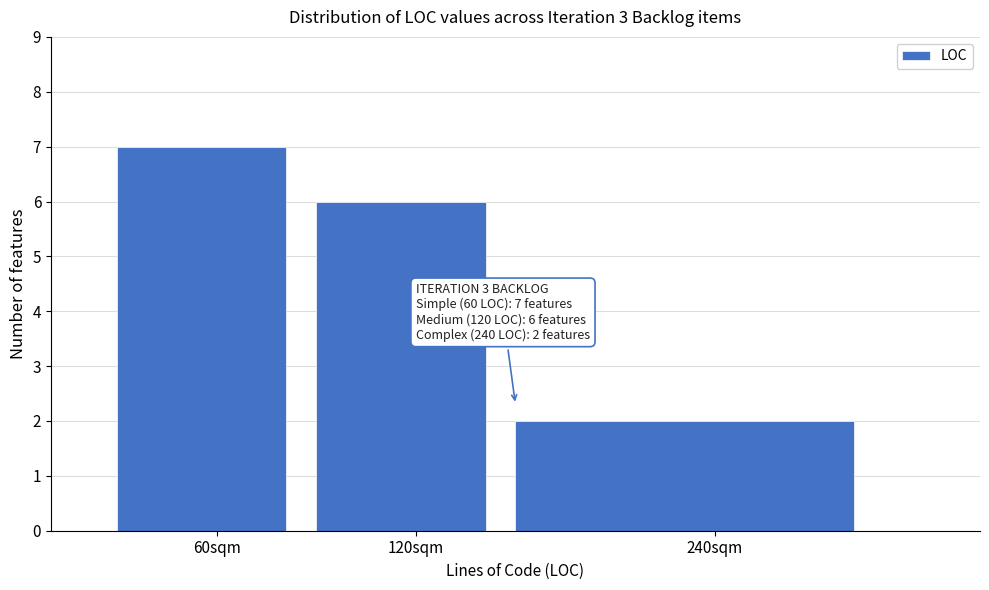

Reading left to right, extract all data points from this chart.

7	6	2